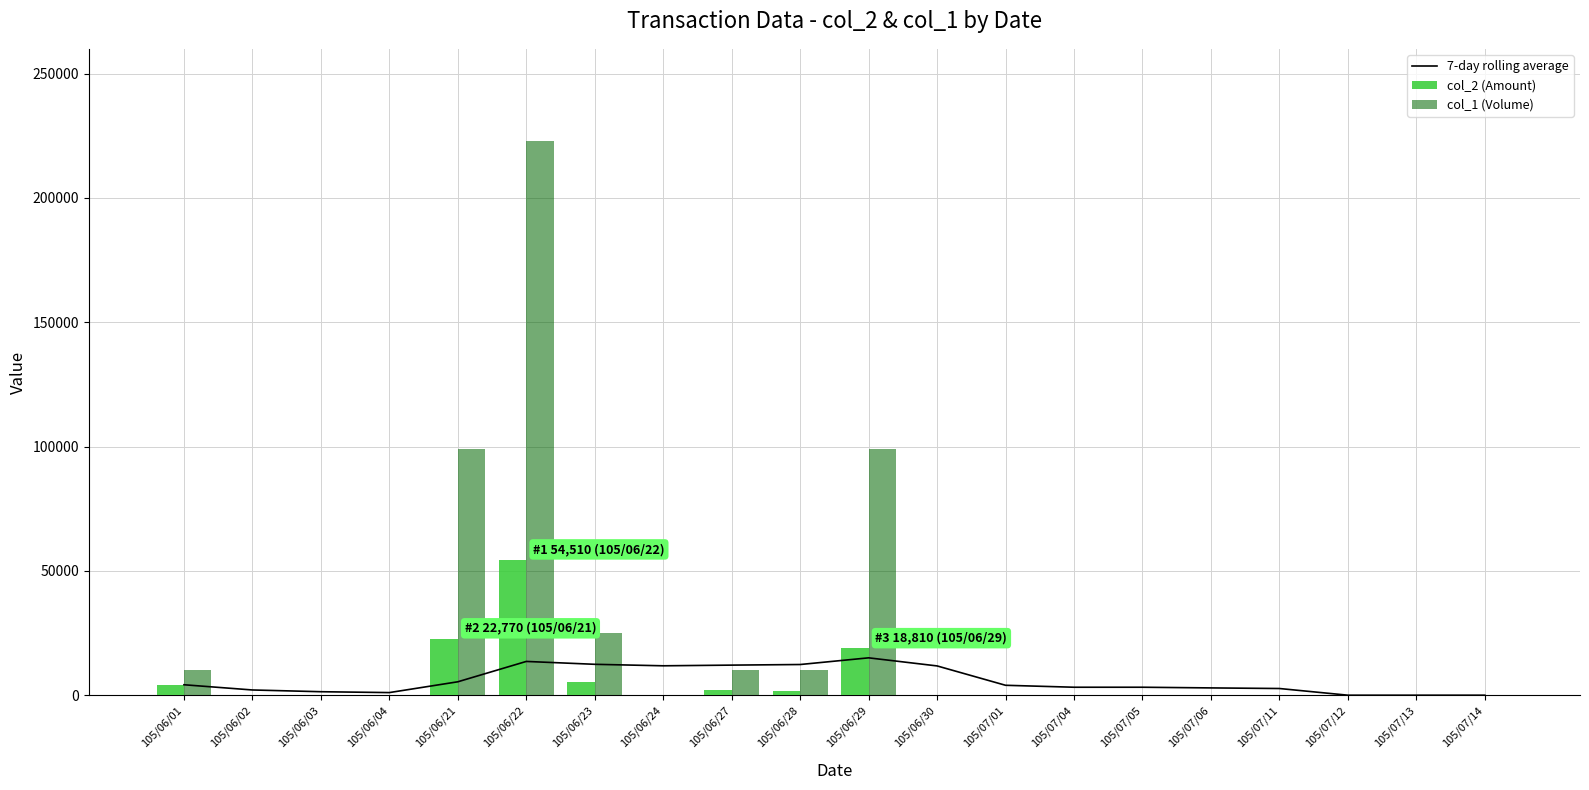

Between 105/06/30 and 105/07/05, which series saw the biggest shift?

7-day rolling average